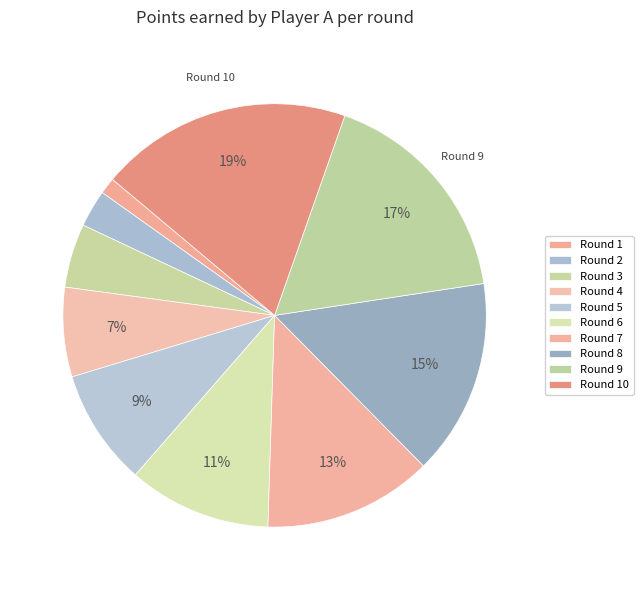

What is the smallest slice in the pie chart?

Round 1